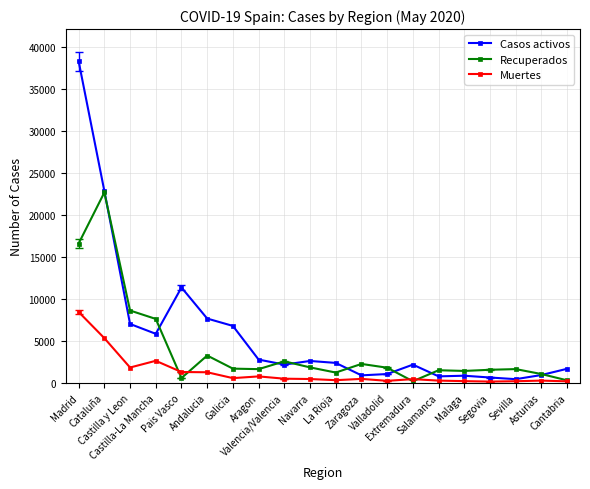

Which series has the largest total across all categories?

Casos activos